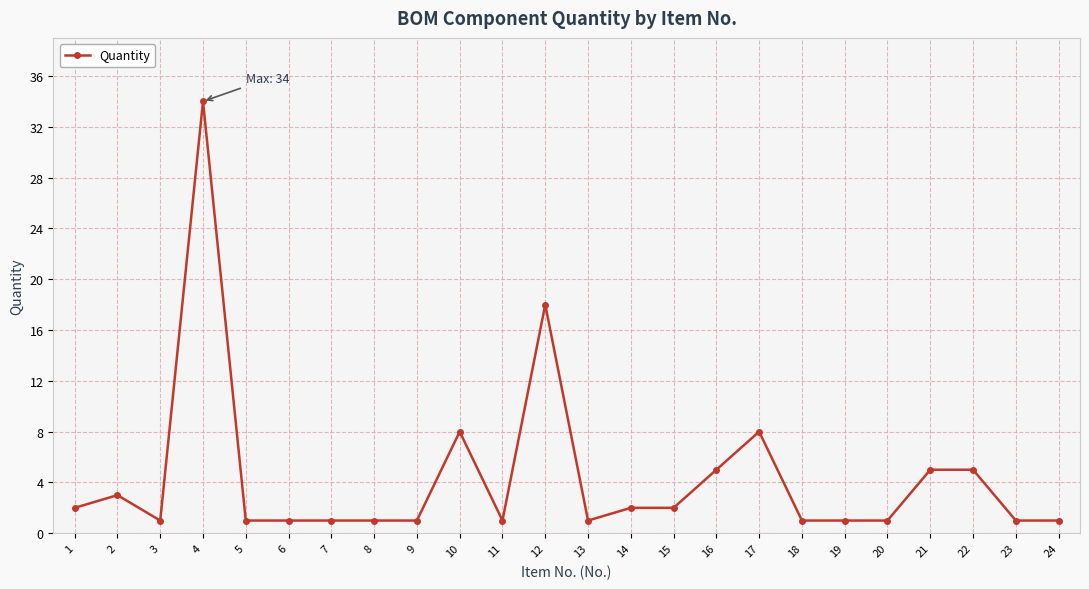

The chart shows a value of 5 at 22. True or false?

True